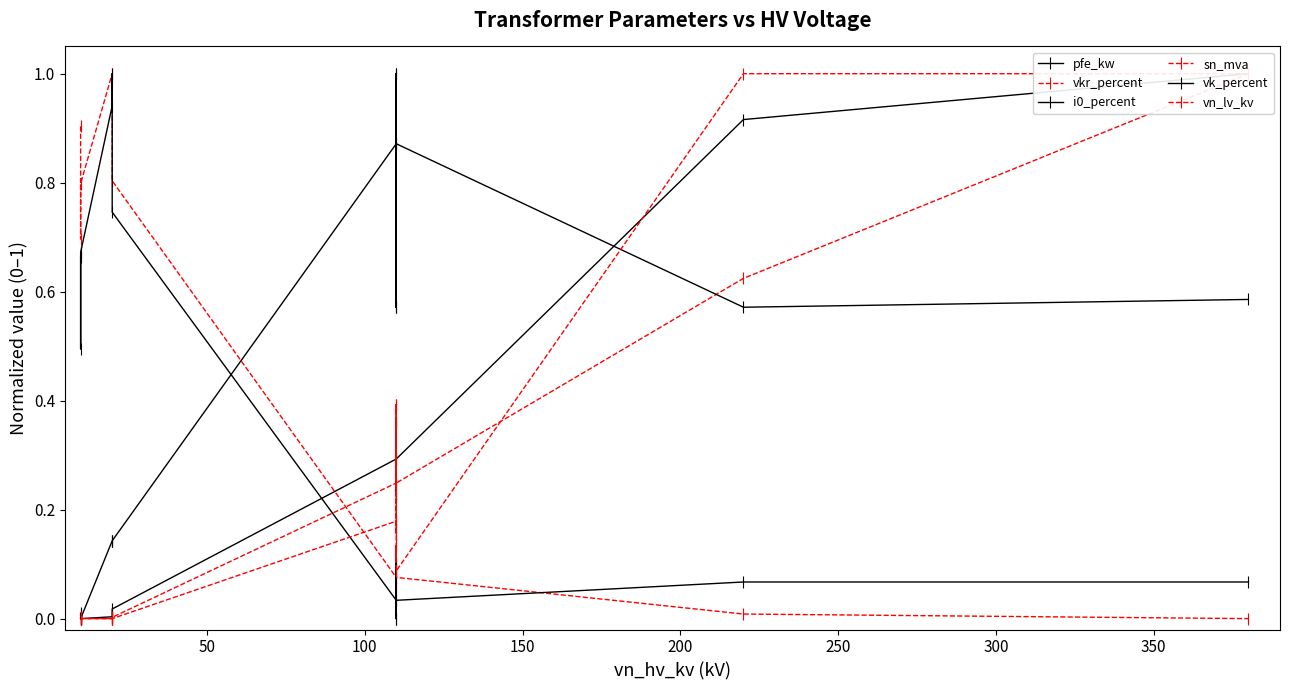

What is the average value of the vn_lv_kv series?

0.2